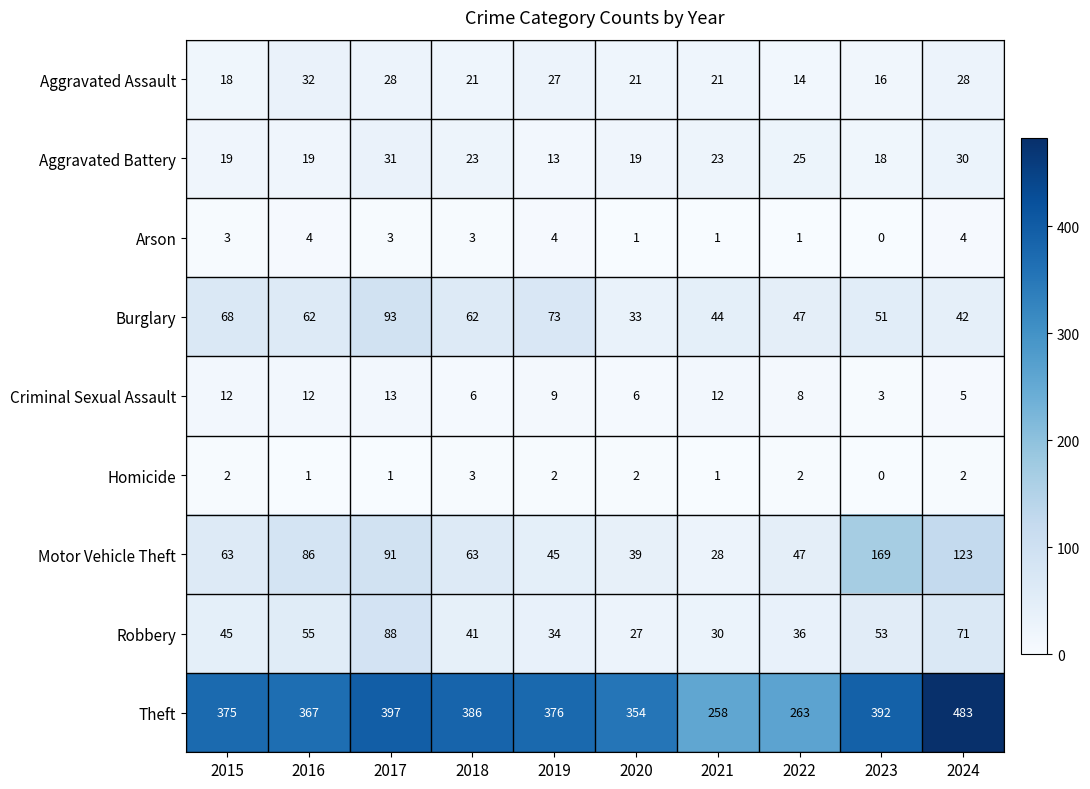

How many distinct data groups are displayed?

9